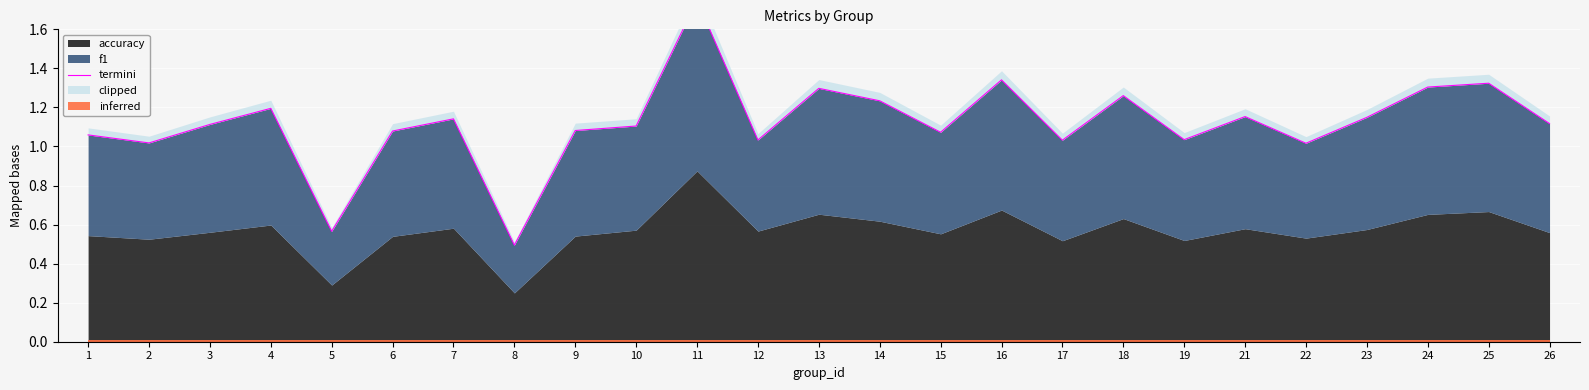

The chart shows a value of 1.6 at 6. True or false?

False